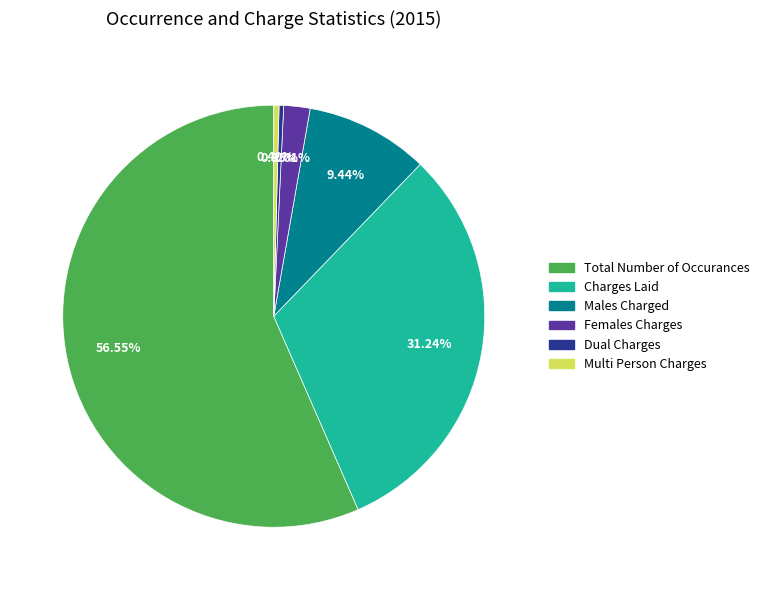

How much of the chart is everything except Females Charges?

98.0%